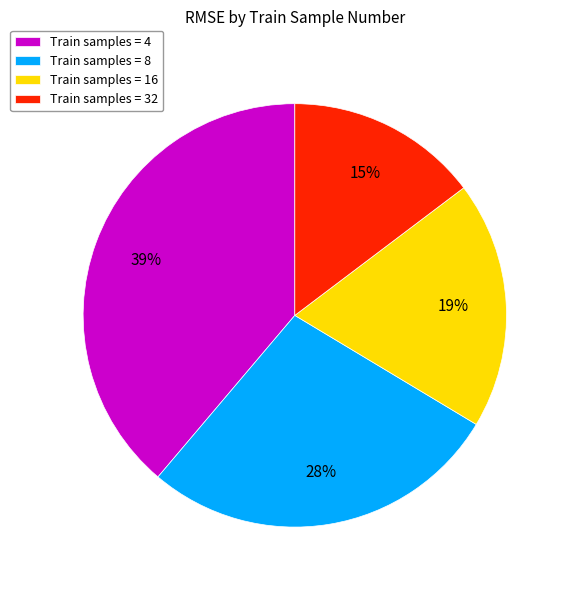

To the nearest percent, what portion does Train samples = 4 represent?

39%